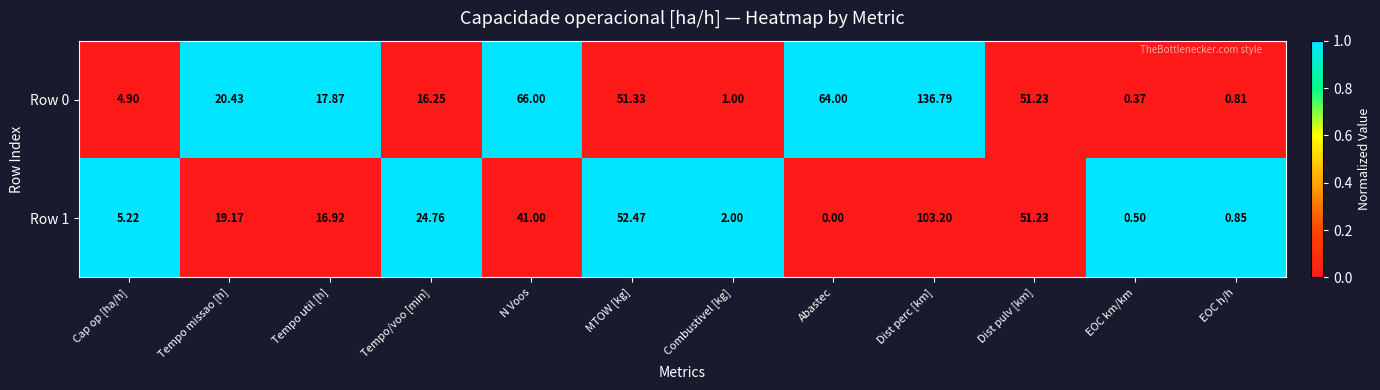

List the labels in order of Row 1 value, smallest first.

Abastec, EOC km/km, EOC h/h, Combustivel [kg], Cap op [ha/h], Tempo util [h], Tempo missao [h], Tempo/voo [min], N Voos, Dist pulv [km], MTOW [kg], Dist perc [km]